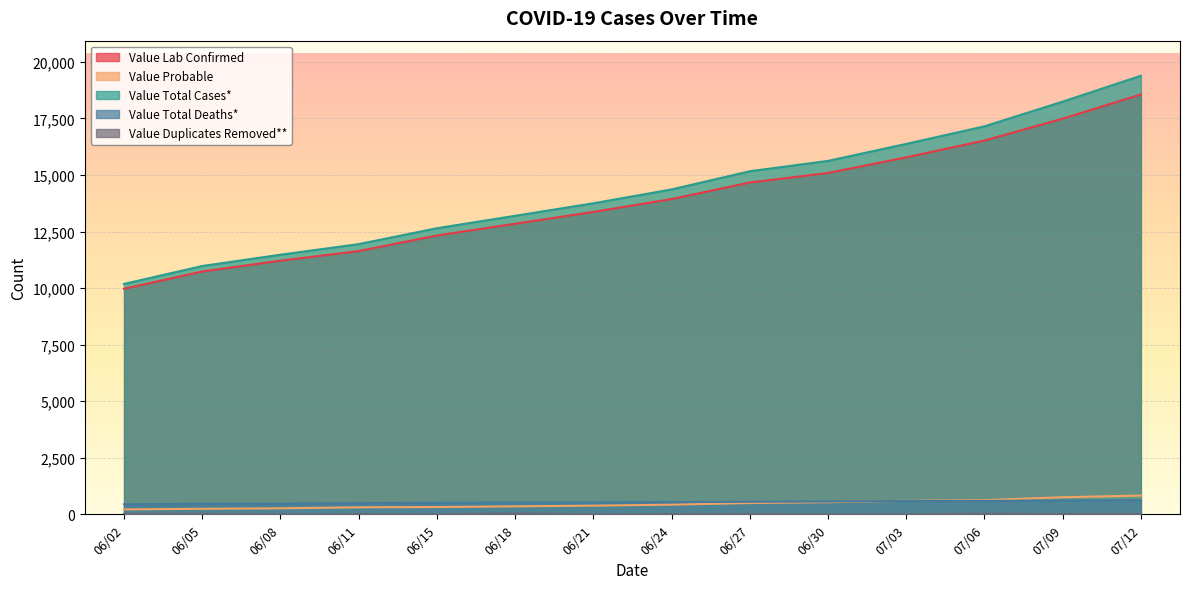

Is it true that Value Duplicates Removed** equals 32 at 07/06?

False